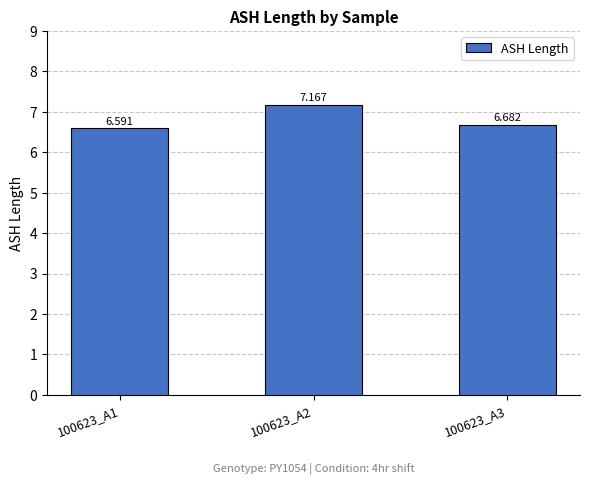

Reading right to left, list all the values displayed in this chart.

6.7	7.2	6.6